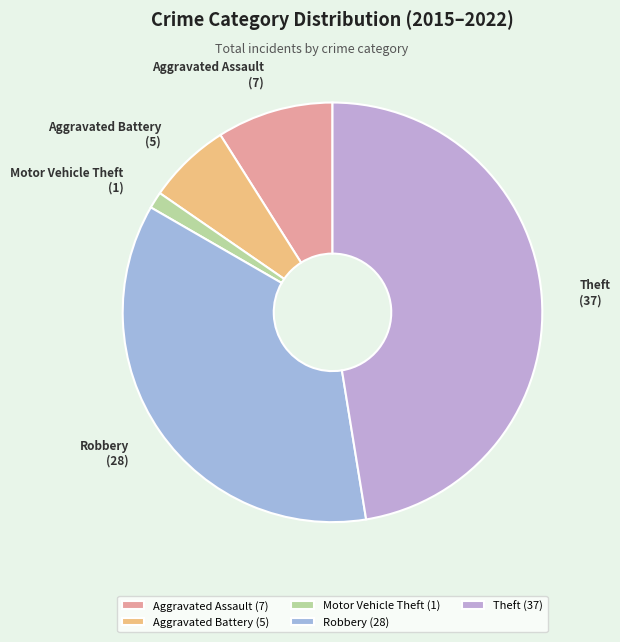

The Aggravated Battery slice represents 19% of the pie. True or false?

False